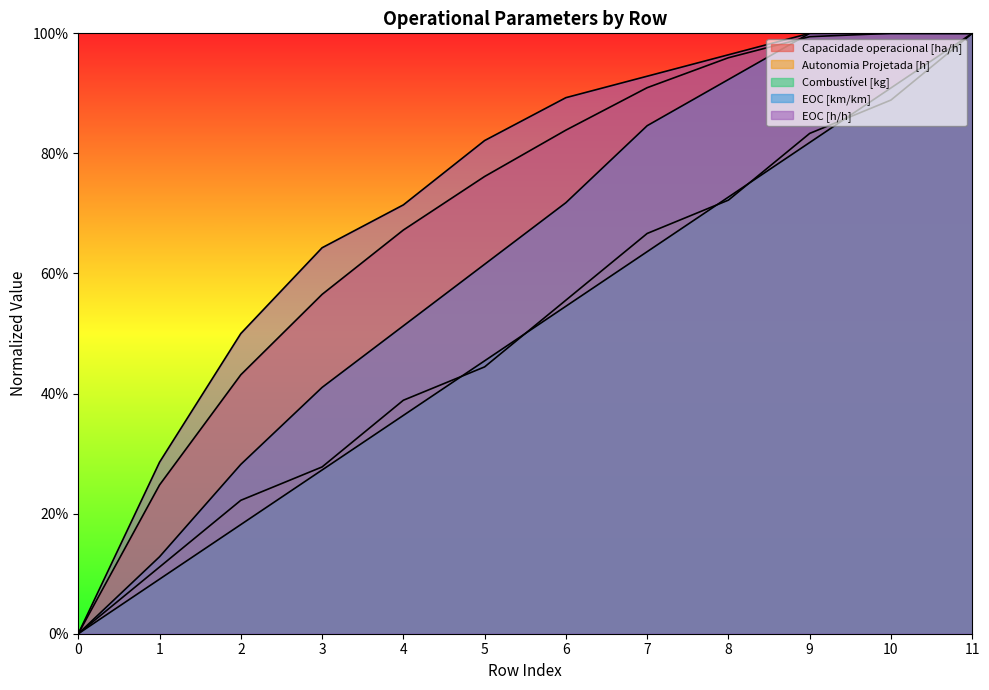

True or false: EOC [h/h] and Combustível [kg] intersect in this chart.

False